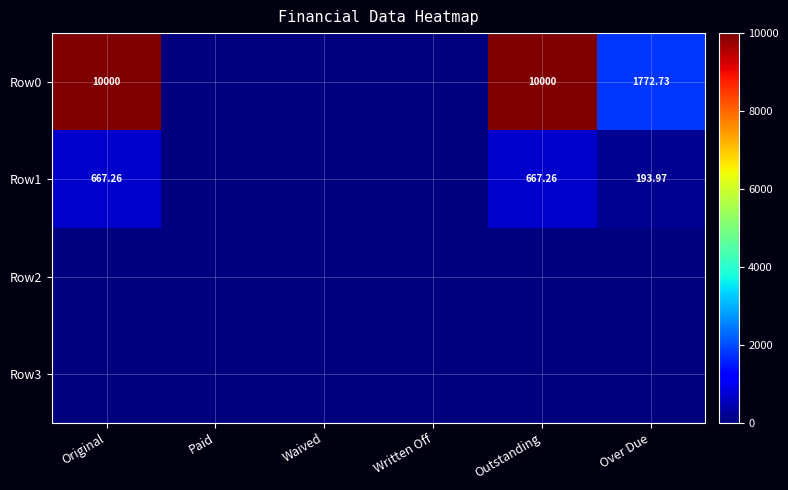

How many series are shown in this chart?

4